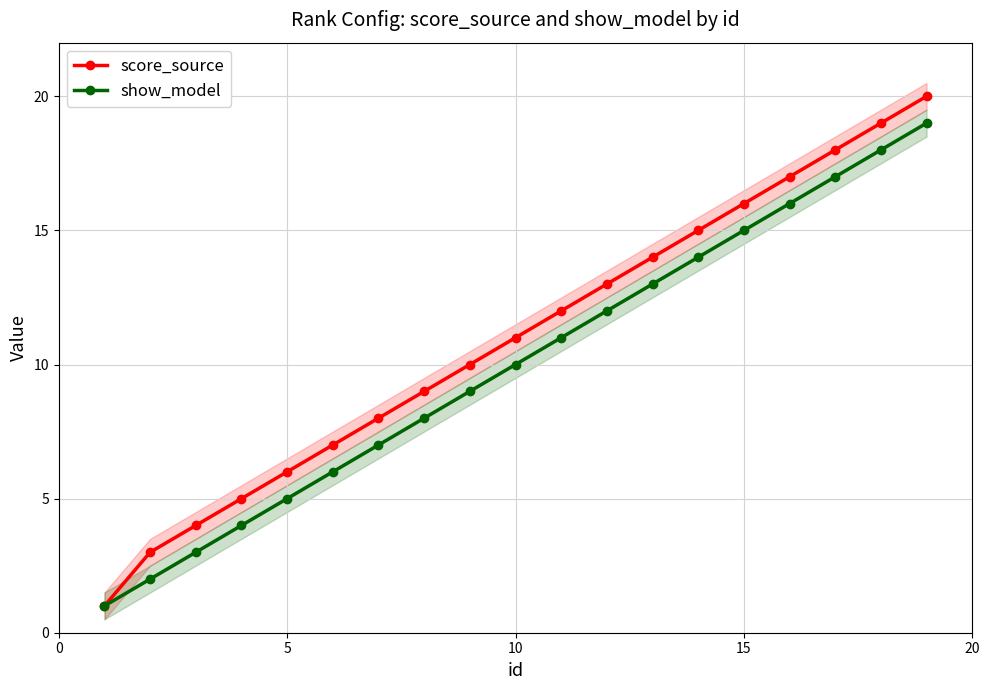

What is the maximum value for show_model?

19